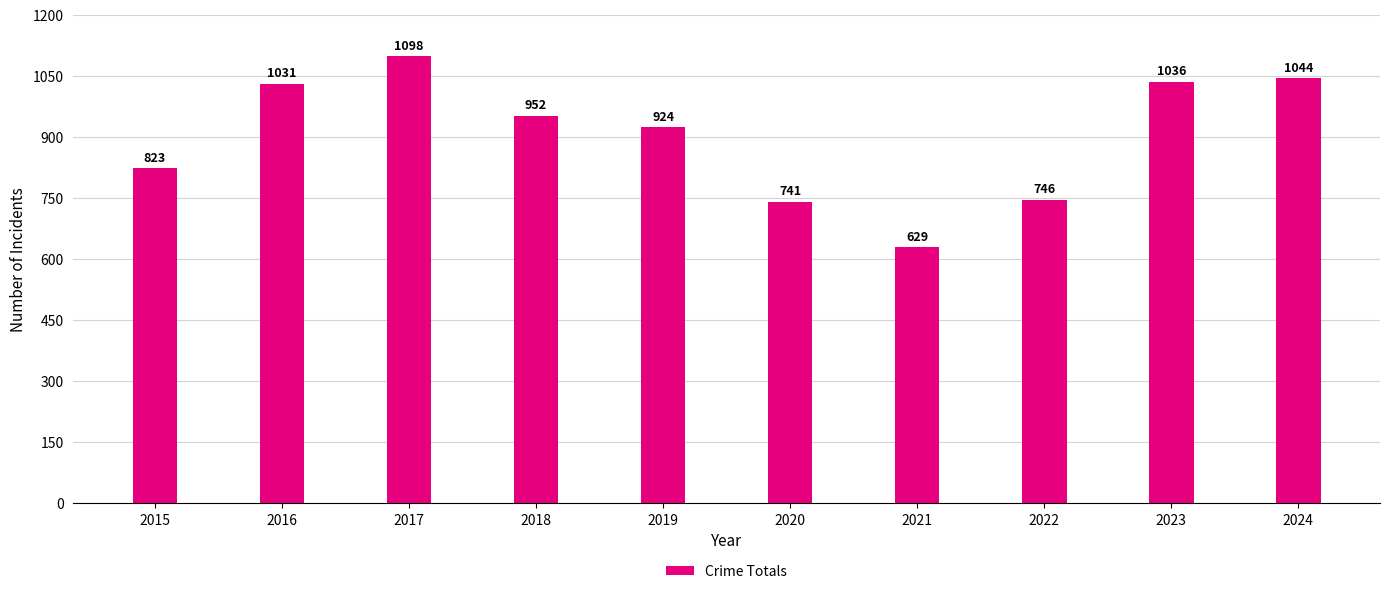

What is the sum of the values at 2020 and 2018?

1693